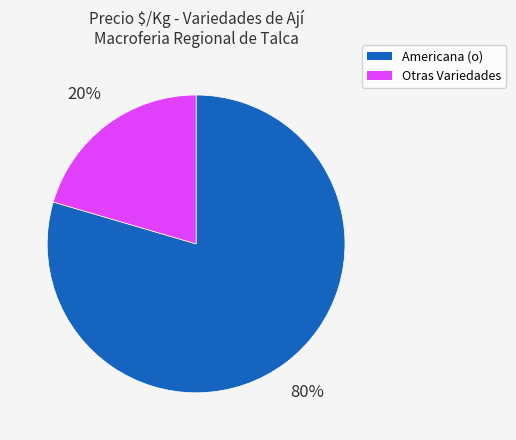

To the nearest percent, what is the average slice percentage?

50%